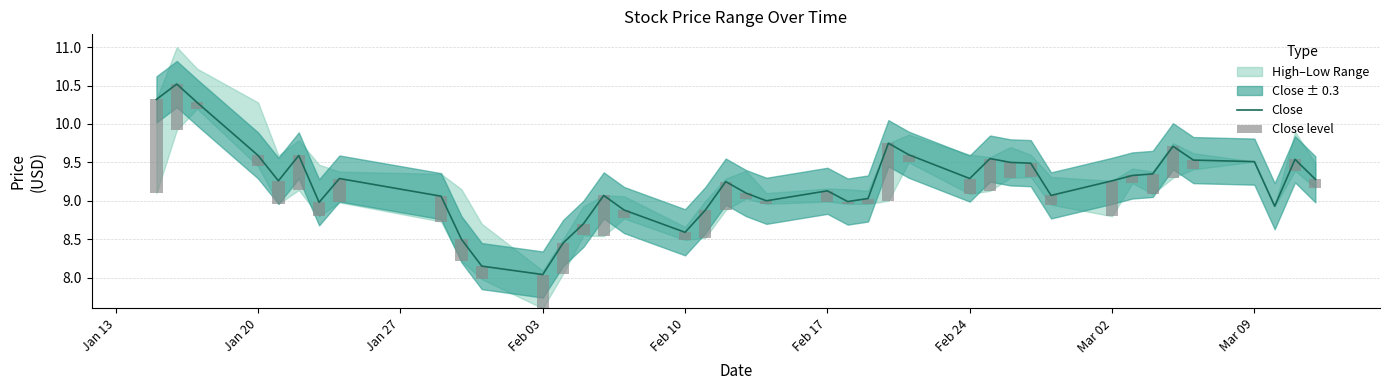

What is the sum of all Close level values?

10.4